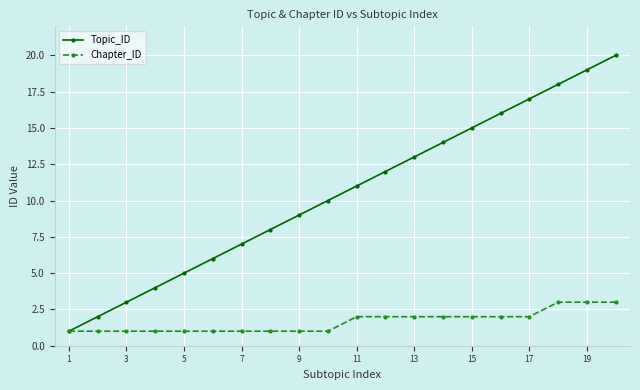

Which series has the widest spread of values?

Topic_ID